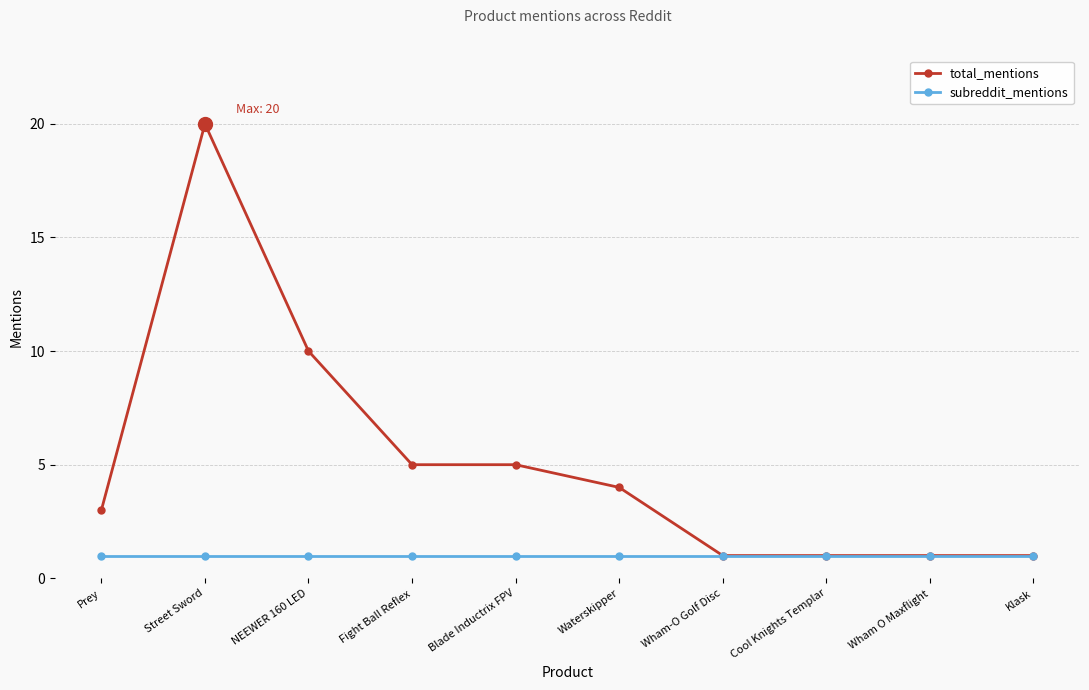

True or false: total_mentions has more than 0 points higher than both neighbors.

True